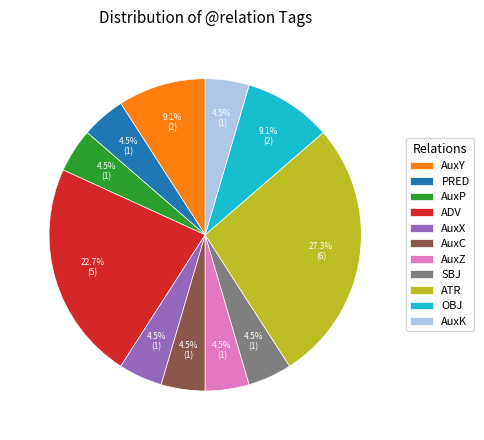

To the nearest percent, what is the average slice percentage?

9%